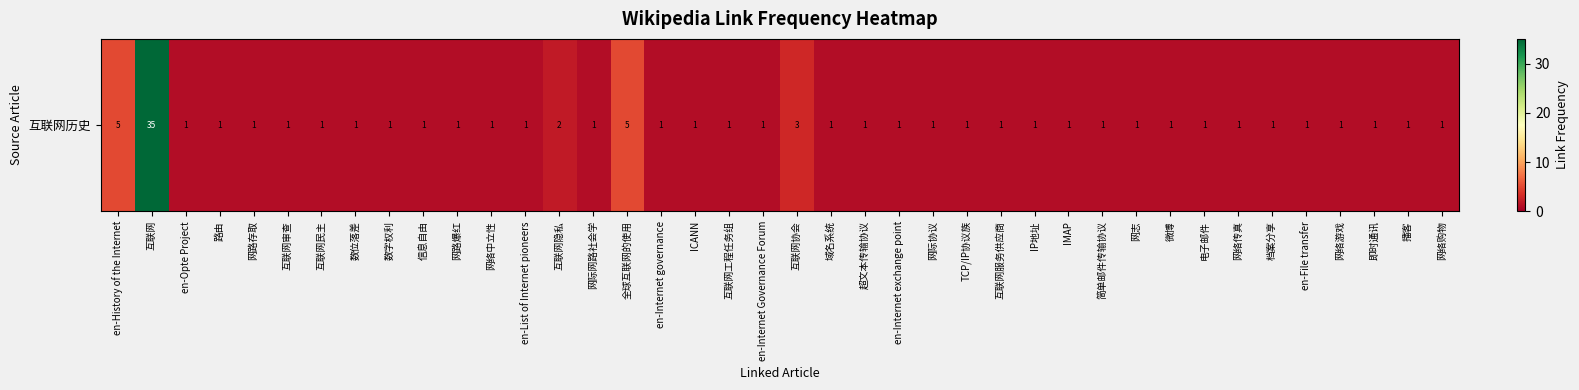

What is the smallest value displayed?

1